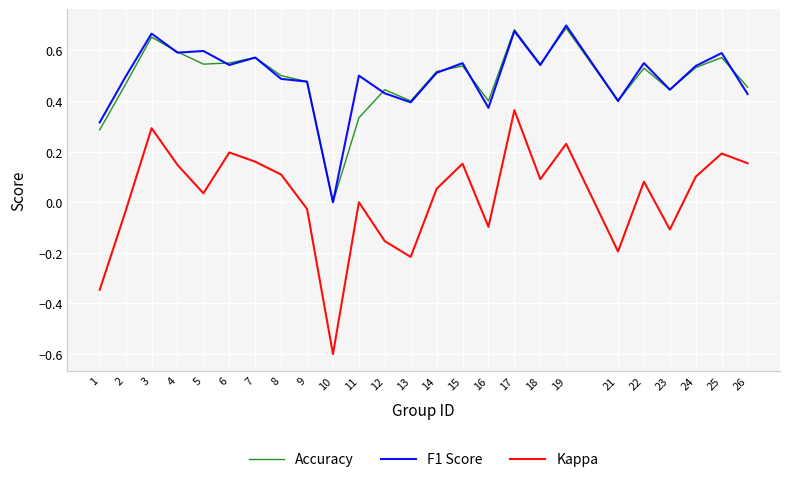

Which category has the highest value in the Kappa series?

17